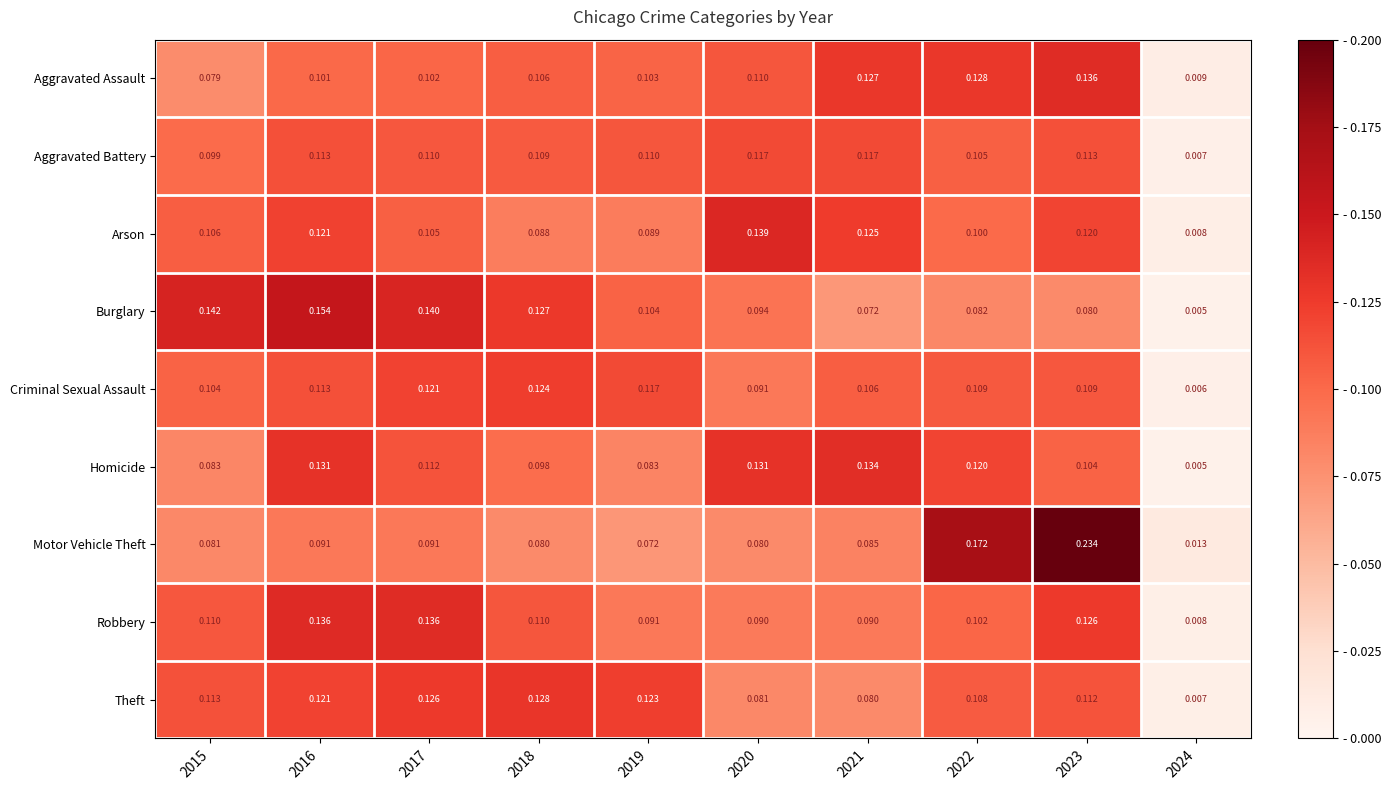

How many series are shown in this chart?

9